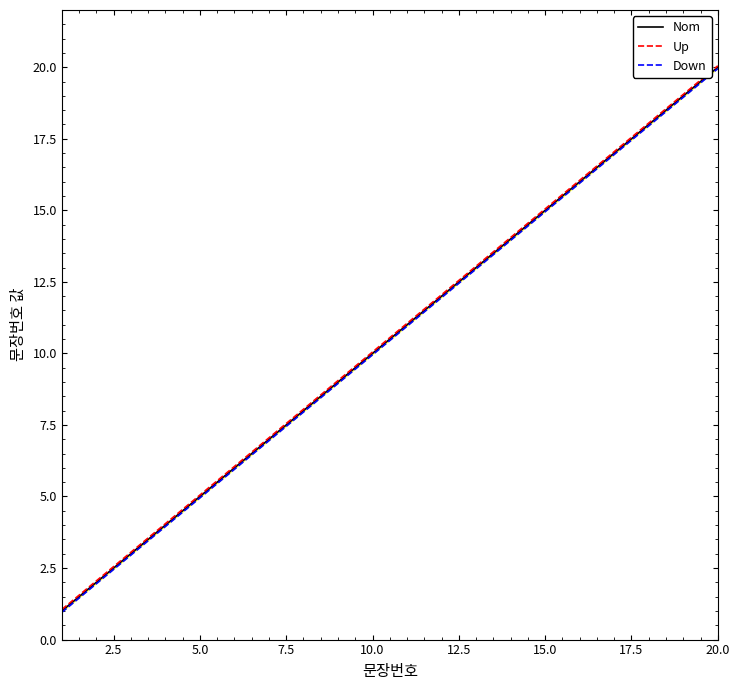

At how many categories does at least one series exceed 13?

8